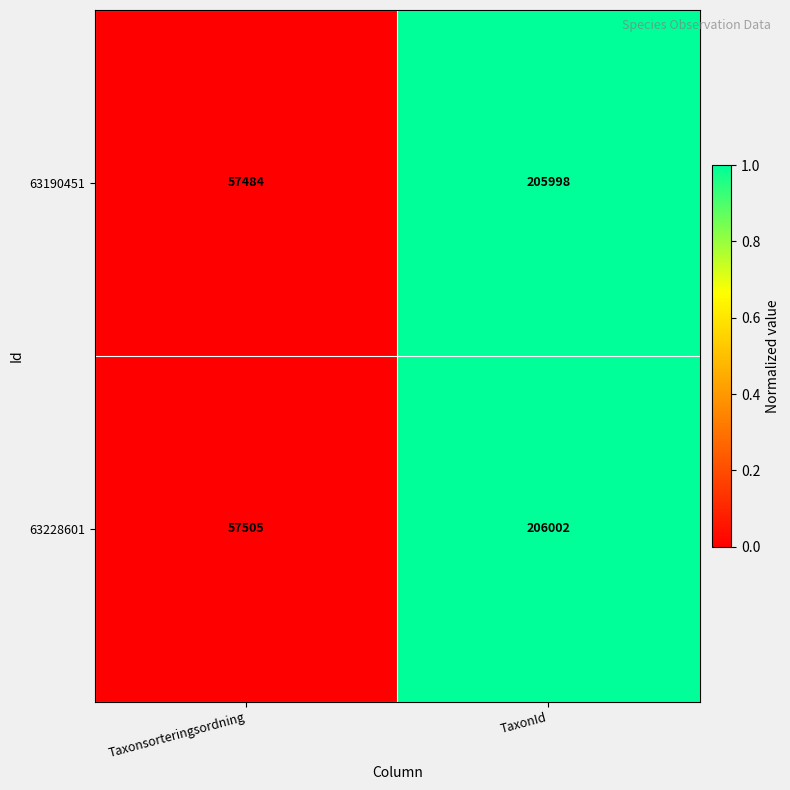

Reading left to right, what are all the values shown in this chart?

63190451: 57484	205998
63228601: 57505	206002